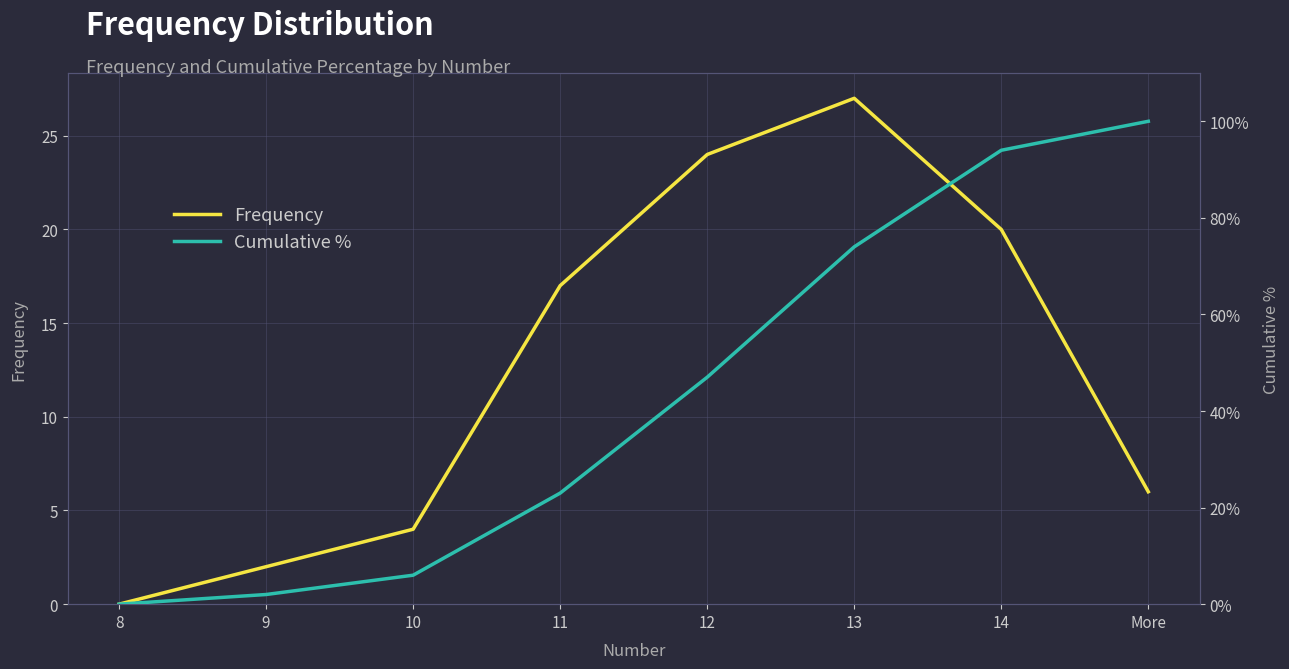

Reading right to left, transcribe all the data shown in this chart.

Frequency: 6.0	20.0	27.0	24.0	17.0	4.0	2.0	0.0
Cumulative %: 1.0	0.9	0.7	0.5	0.2	0.1	0.0	0.0